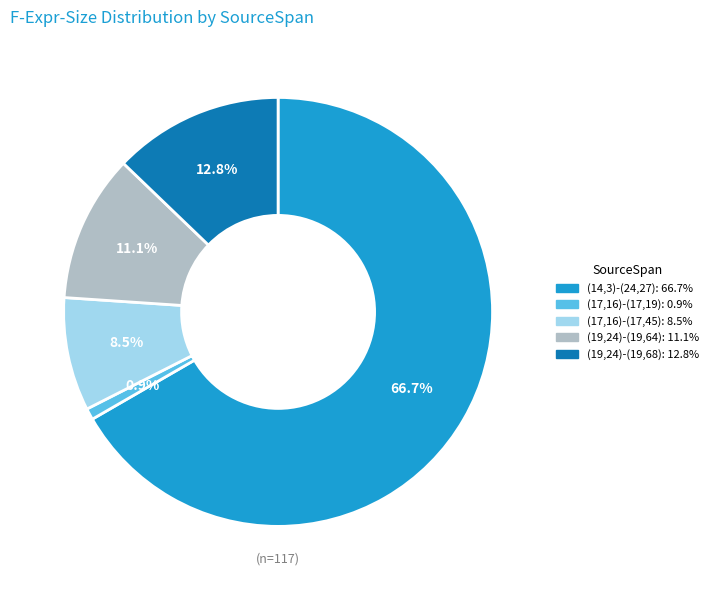

Which category has the biggest portion of the pie?

(14,3)-(24,27)